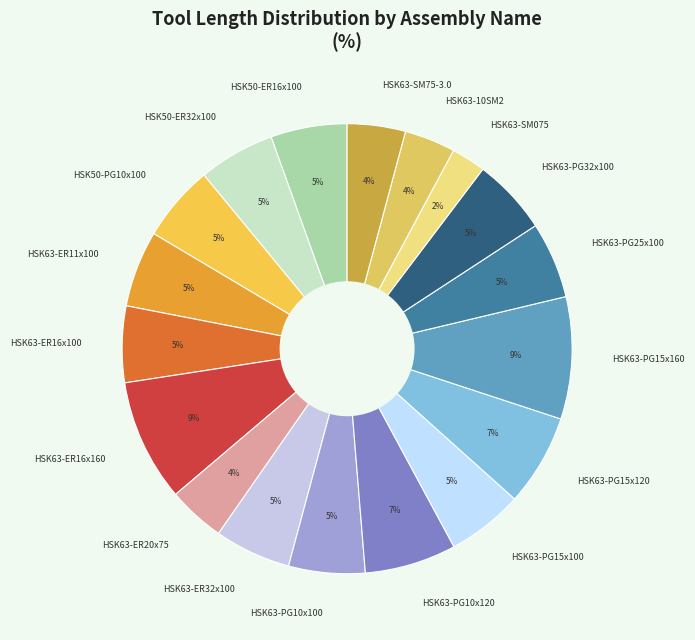

Count the number of slices in the pie.

18